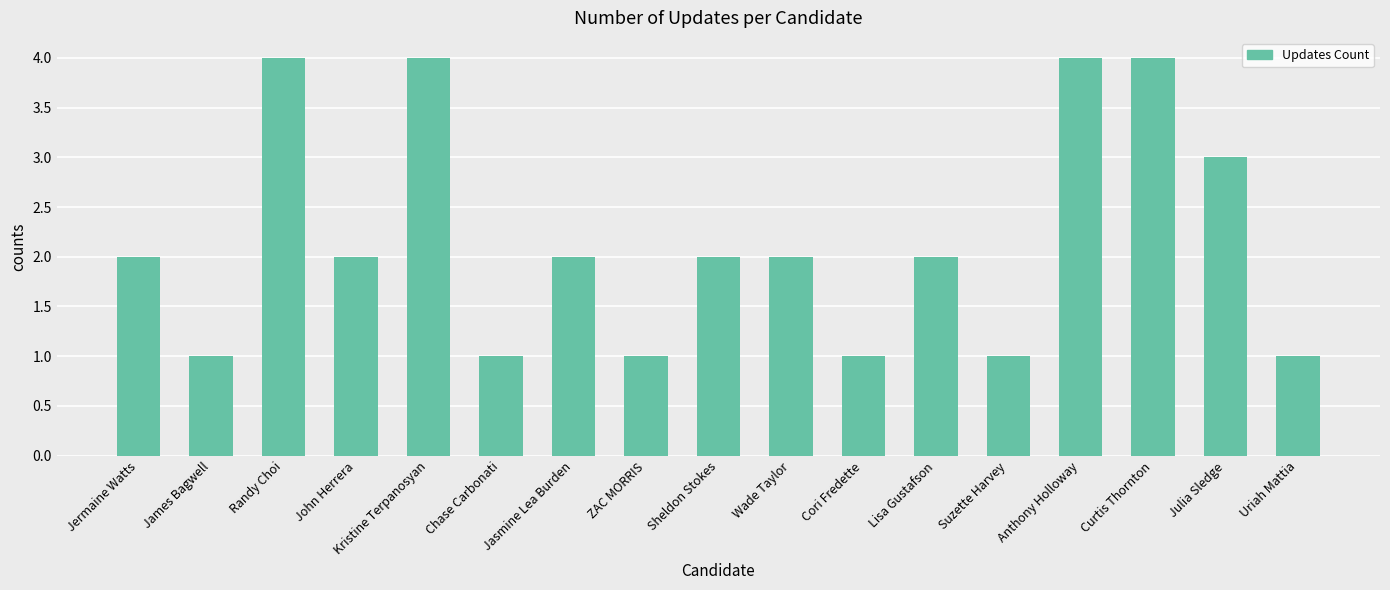

Between ZAC MORRIS and Wade Taylor, which is larger?

Wade Taylor